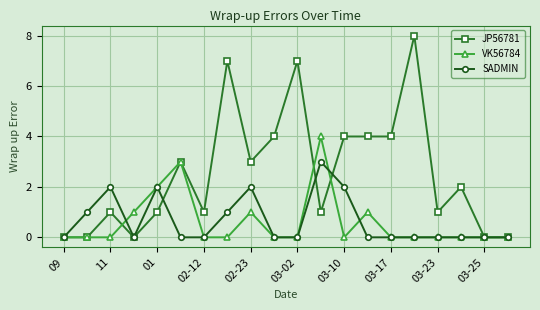

Count the VK56784 values in the range 0 to 1.

17